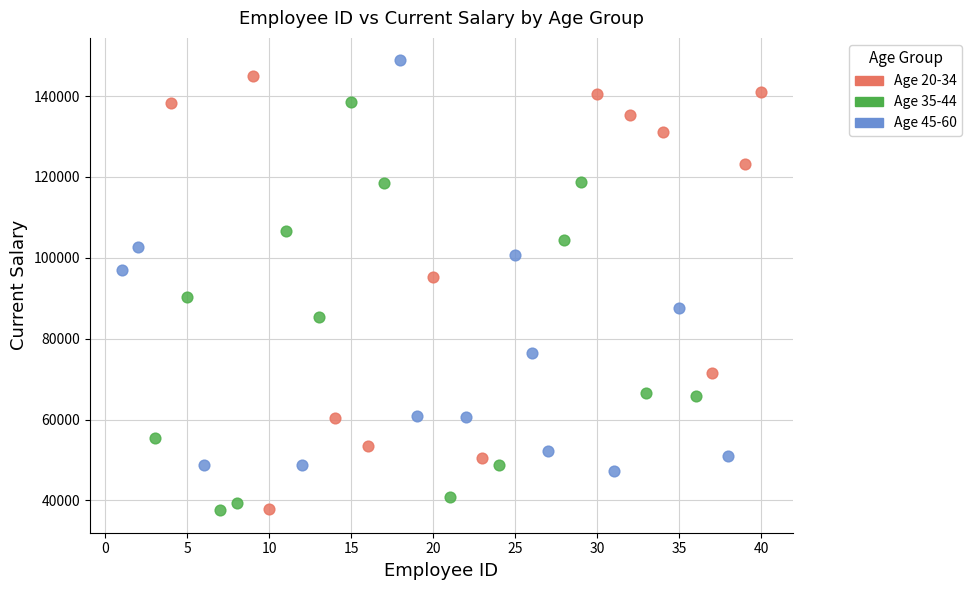

What are all the series names shown in the legend?

Age 20-34, Age 35-44, Age 45-60